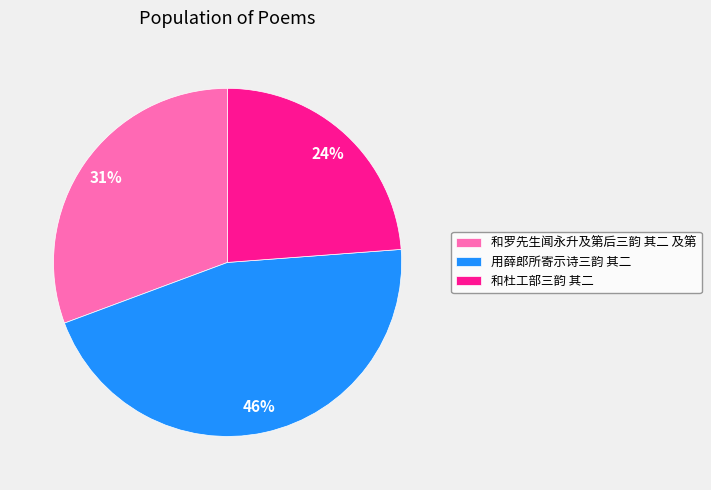

What is the smallest slice in the pie chart?

和杜工部三韵 其二